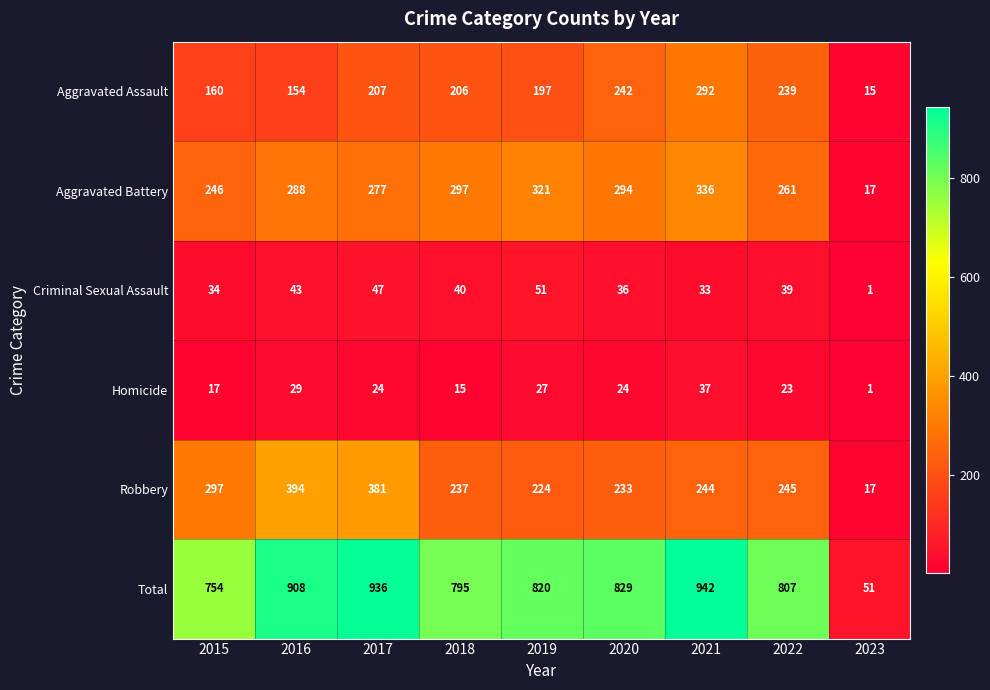

What is the maximum value for Total?

942